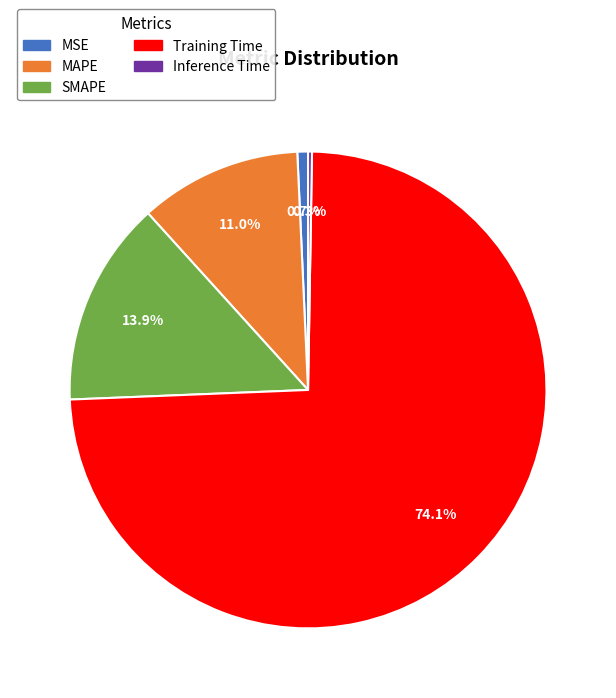

Which has a higher value, Training Time or MAPE?

Training Time